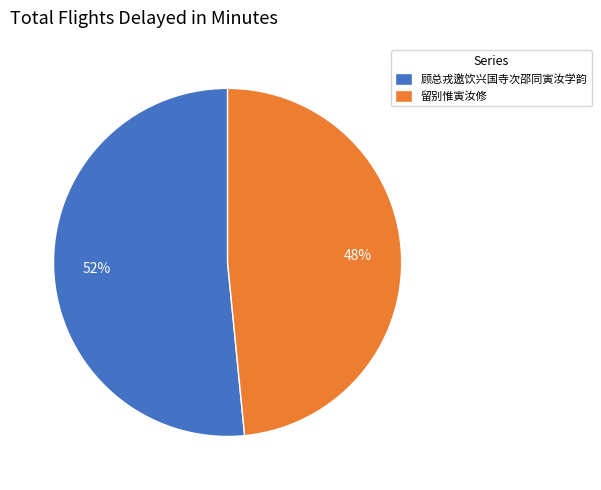

What percentage is the 顾总戎邀饮兴国寺次邵同寅汝学韵 slice, to the nearest percent?

52%